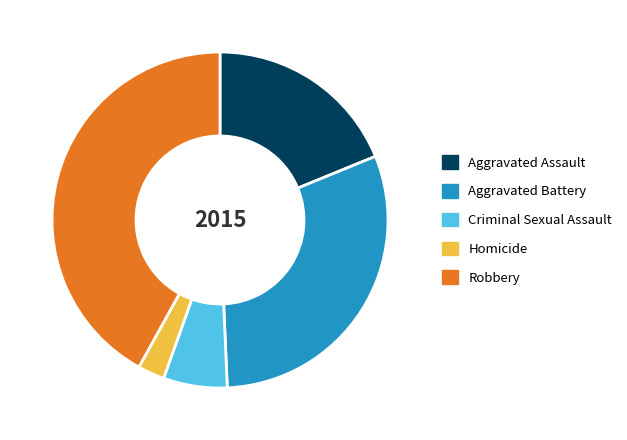

Approximately how many times larger is the value at Aggravated Assault compared to Aggravated Battery?

0.6